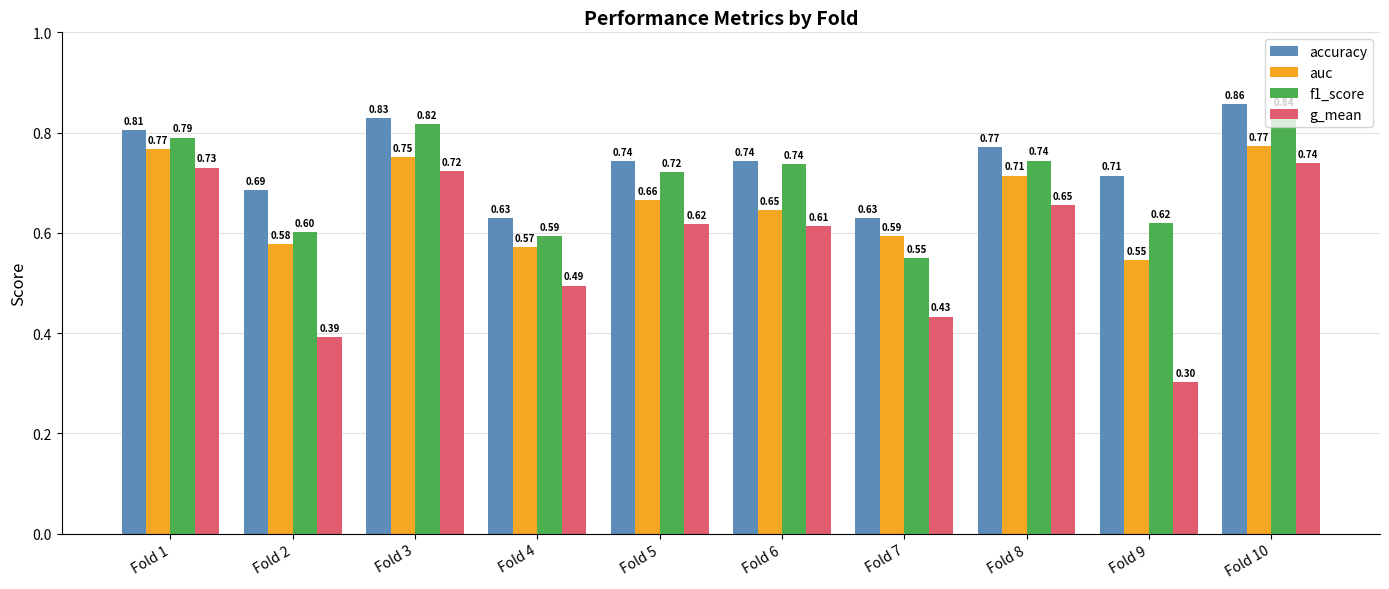

At which label does g_mean reach its peak?

Fold 10